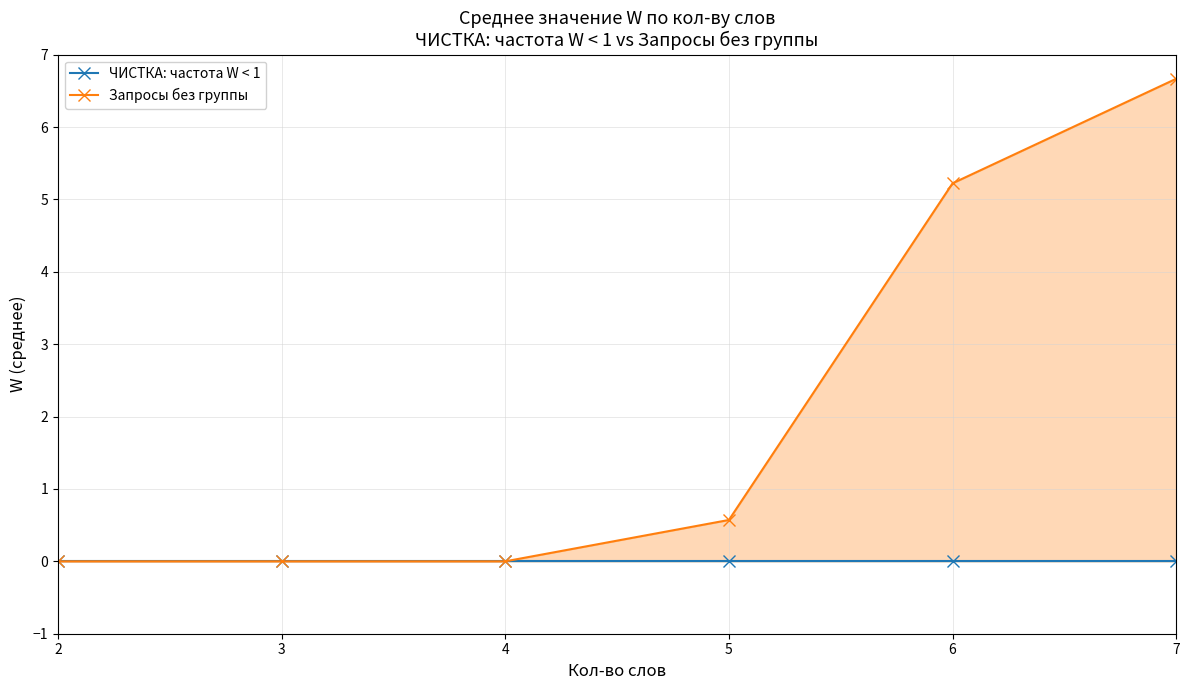

Does the chart display data point markers on the line(s)?

Yes